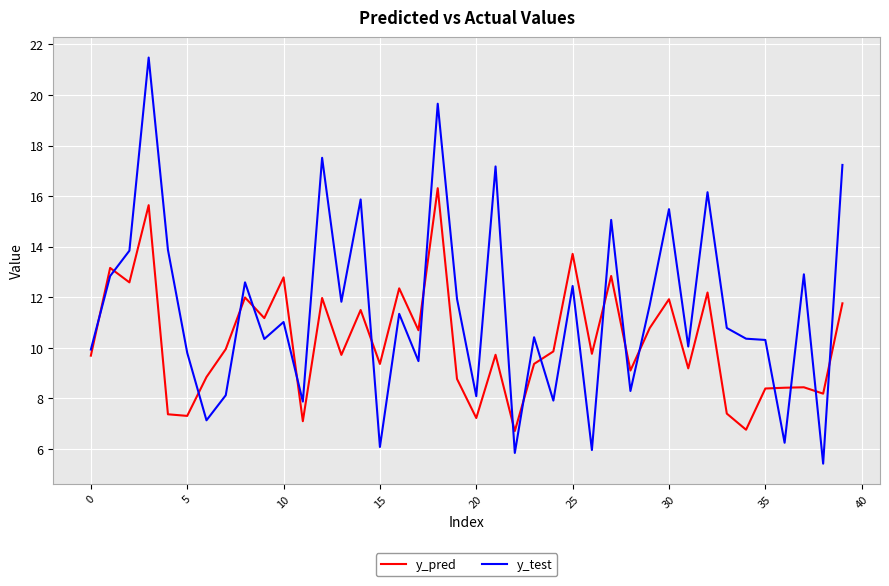

Rank the series by their average value, from lowest to highest.

y_pred, y_test